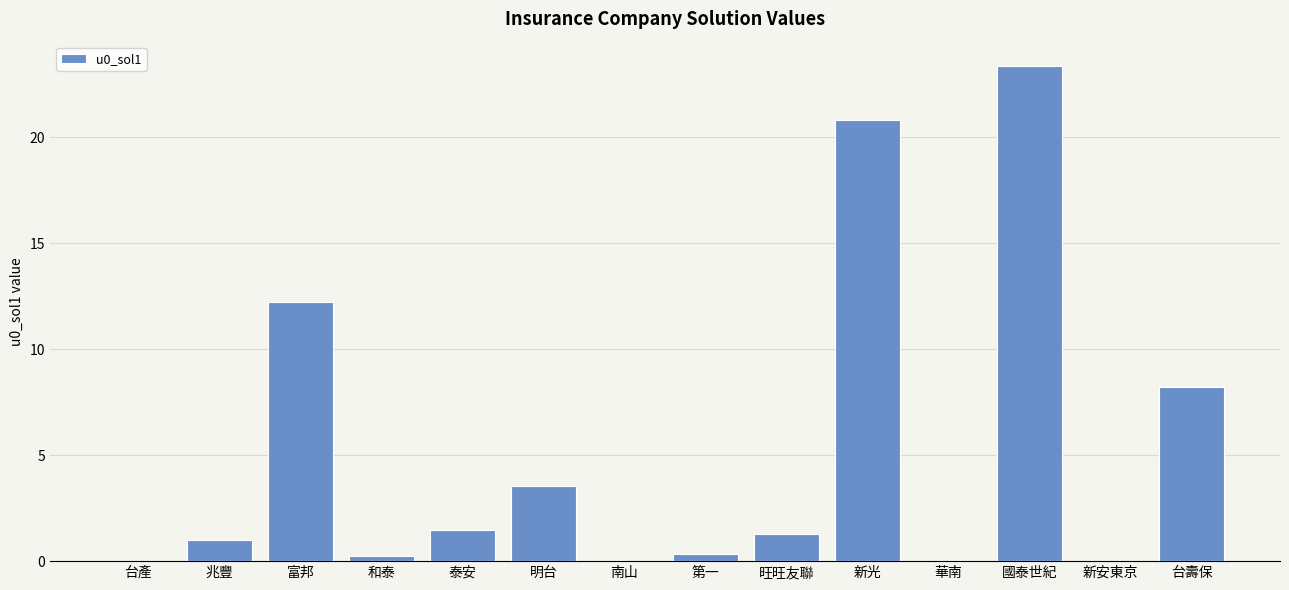

What is the sum of the values at 富邦 and 和泰?

12.4